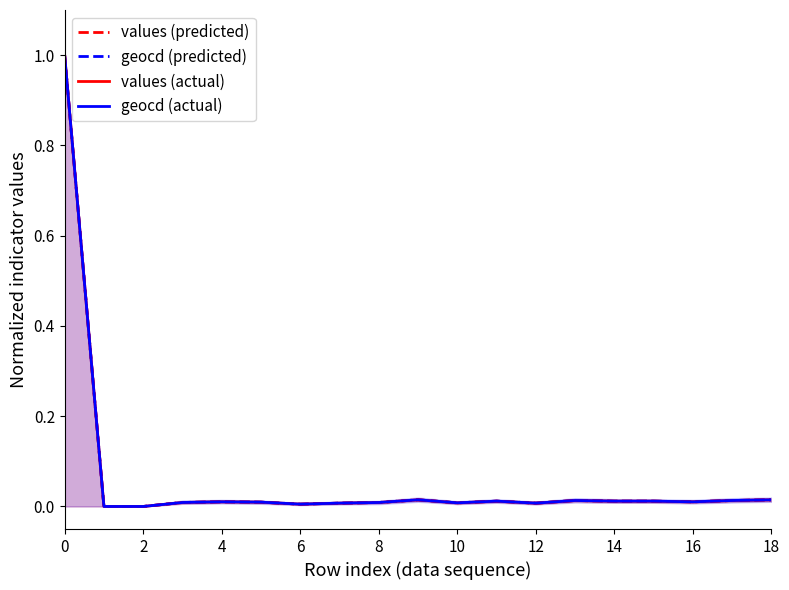

The value of values (predicted) at 6 is 0.0. True or false?

False